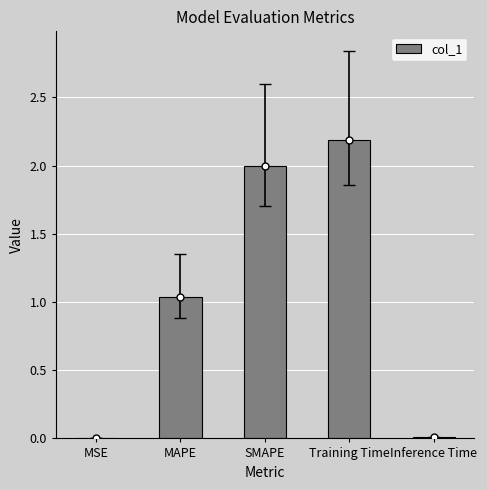

Rank the categories by value from lowest to highest.

MSE, Inference Time, MAPE, SMAPE, Training Time